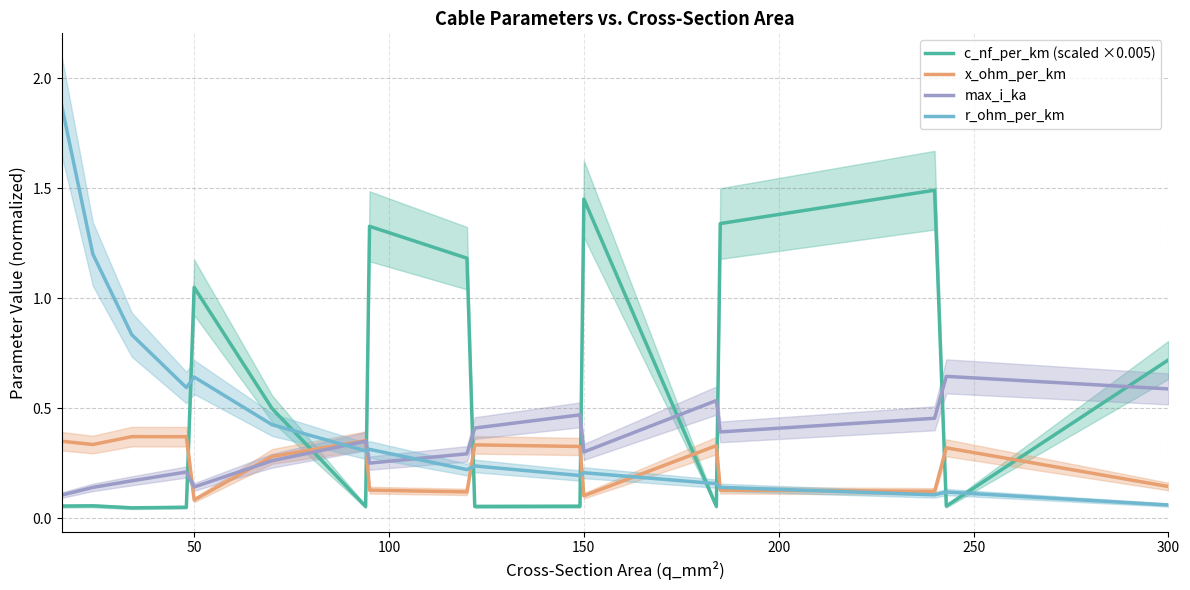

How many times do c_nf_per_km (scaled ×0.005) and x_ohm_per_km cross each other?

9